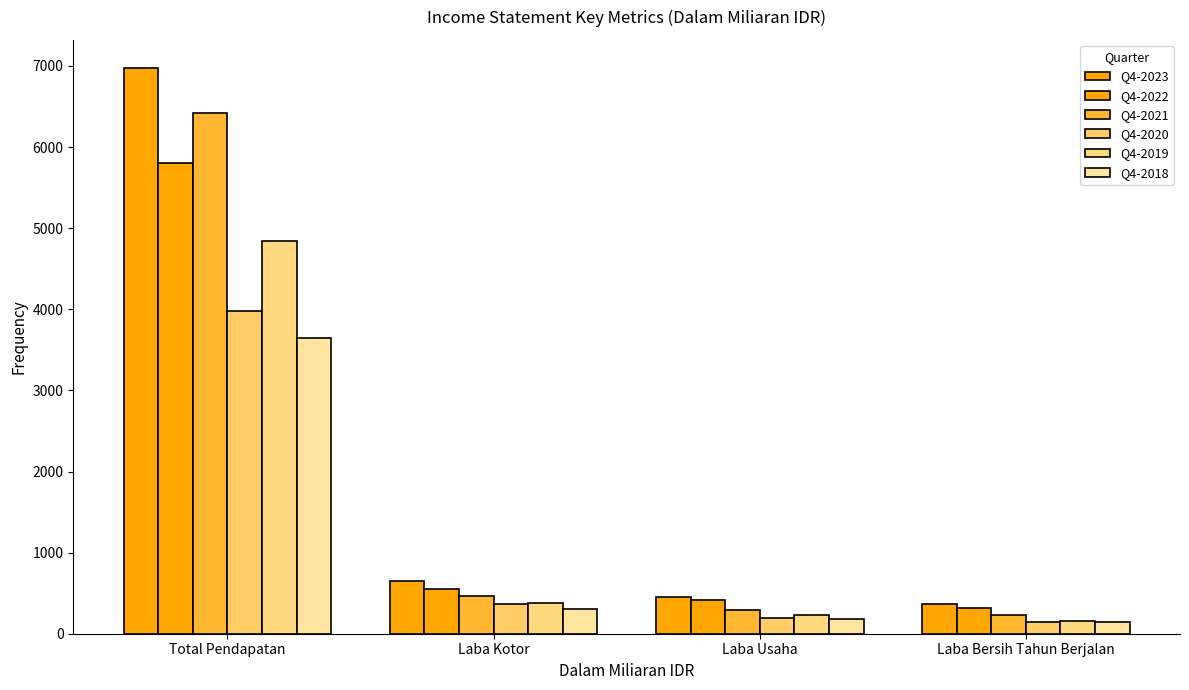

Reading left to right, transcribe all the data shown in this chart.

Q4-2023: 6973	645	457	361
Q4-2022: 5807	557	411	322
Q4-2021: 6426	460	297	230
Q4-2020: 3984	368	193	149
Q4-2019: 4846	375	230	160
Q4-2018: 3650	304	184	145